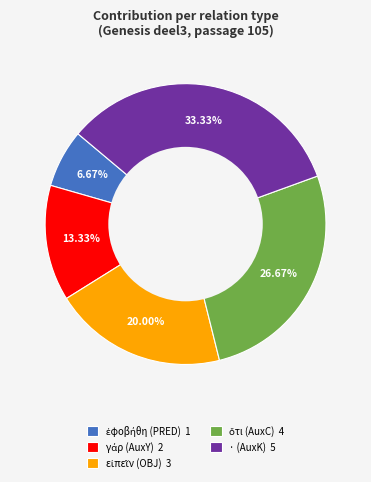

Does any single category account for the majority?

No